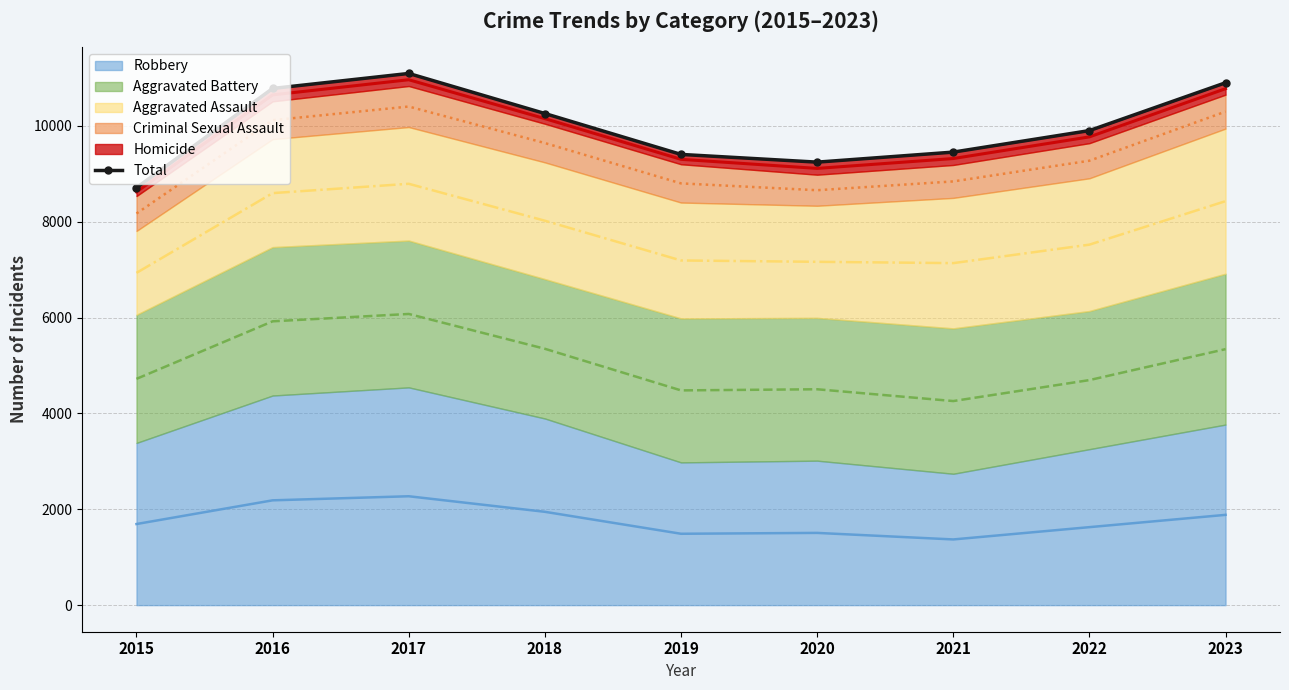

At which category does the chart reach its minimum across all series?

2015